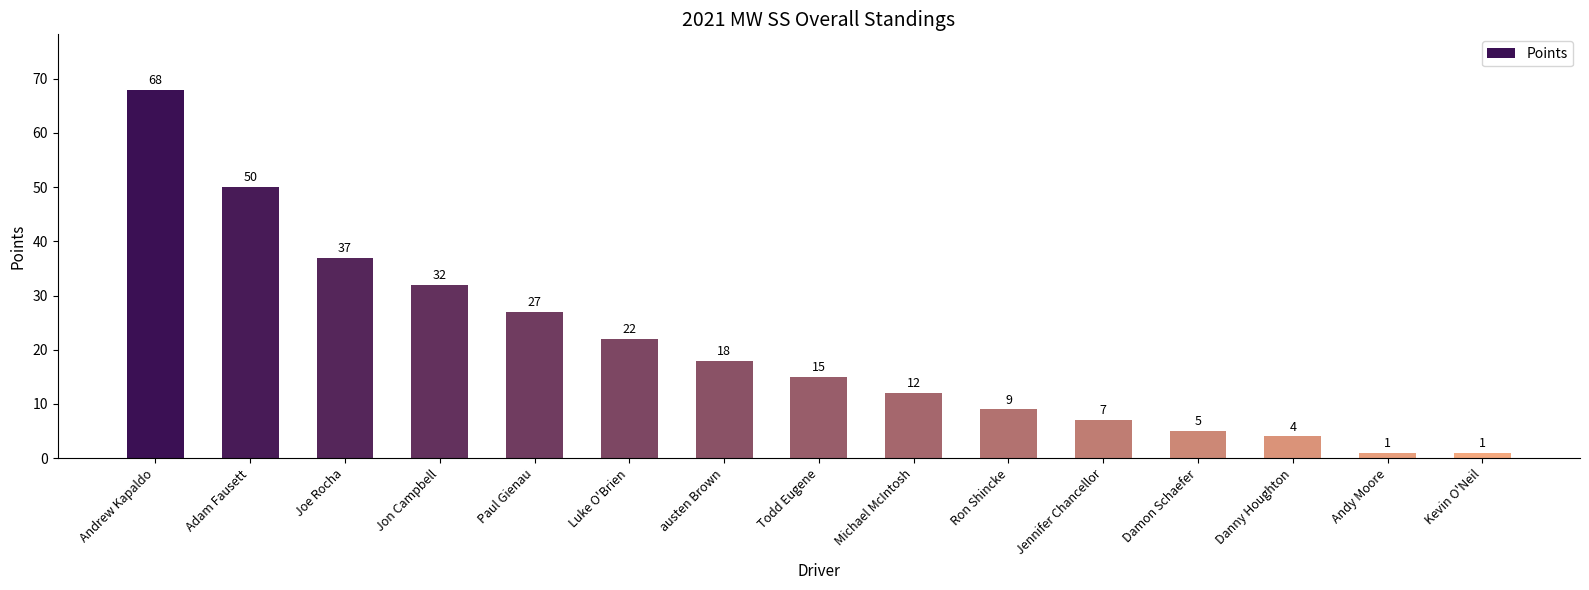

What is the label of the 2nd bar from the right?

Andy Moore